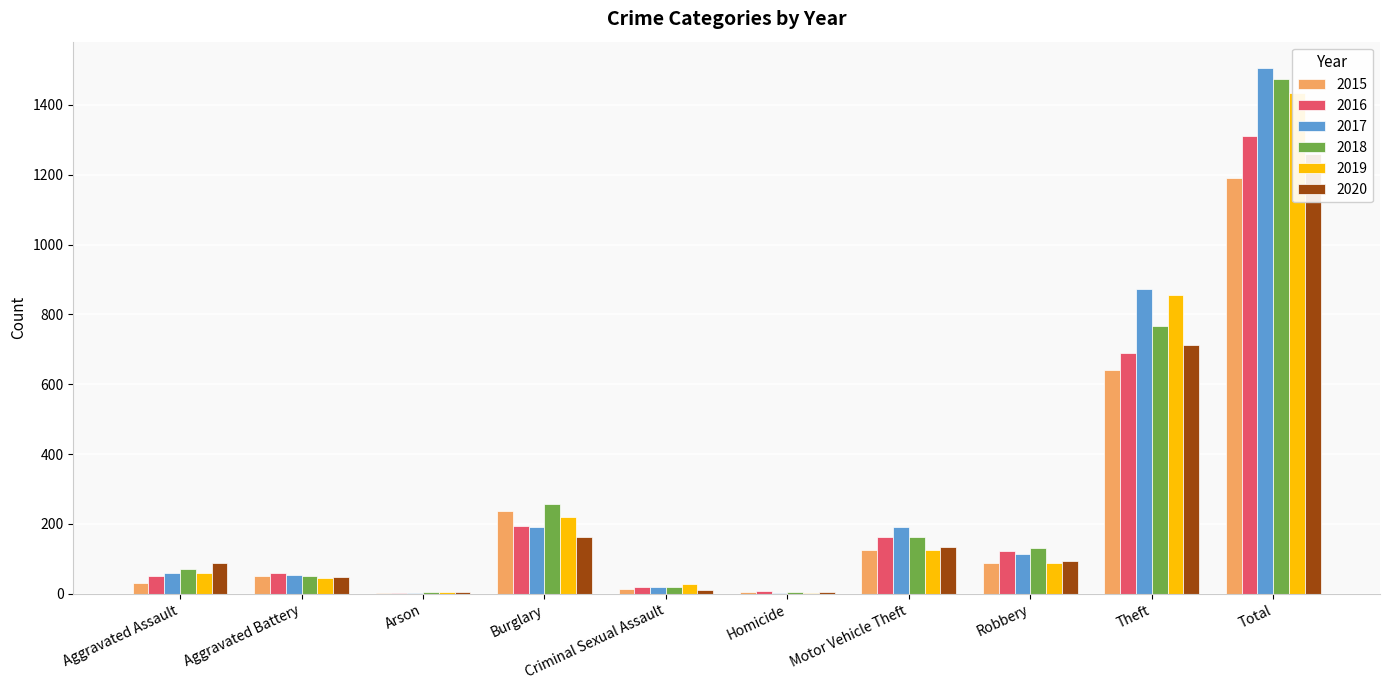

What is the spread (max minus min) of values at Criminal Sexual Assault?

17